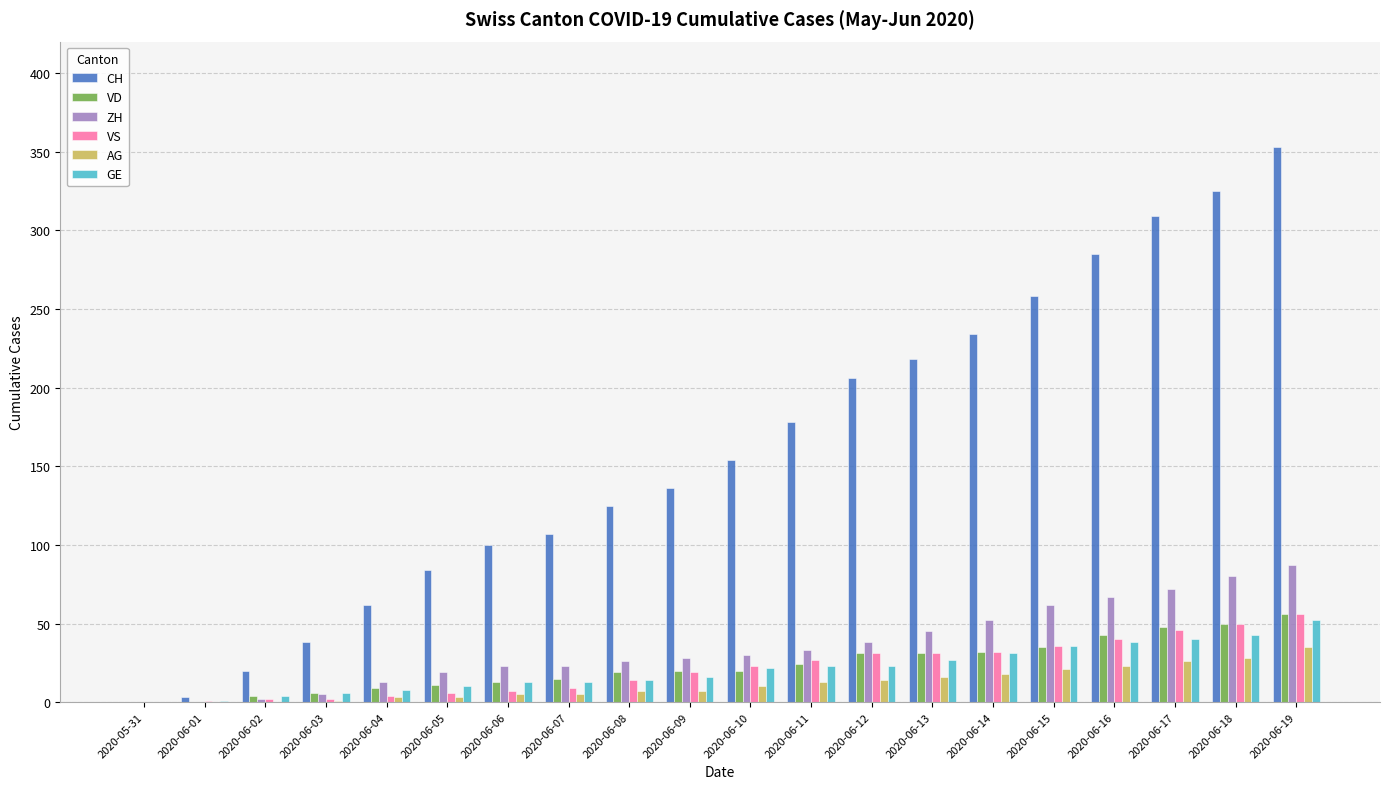

Is it true that VD equals 76 at 2020-06-17?

False